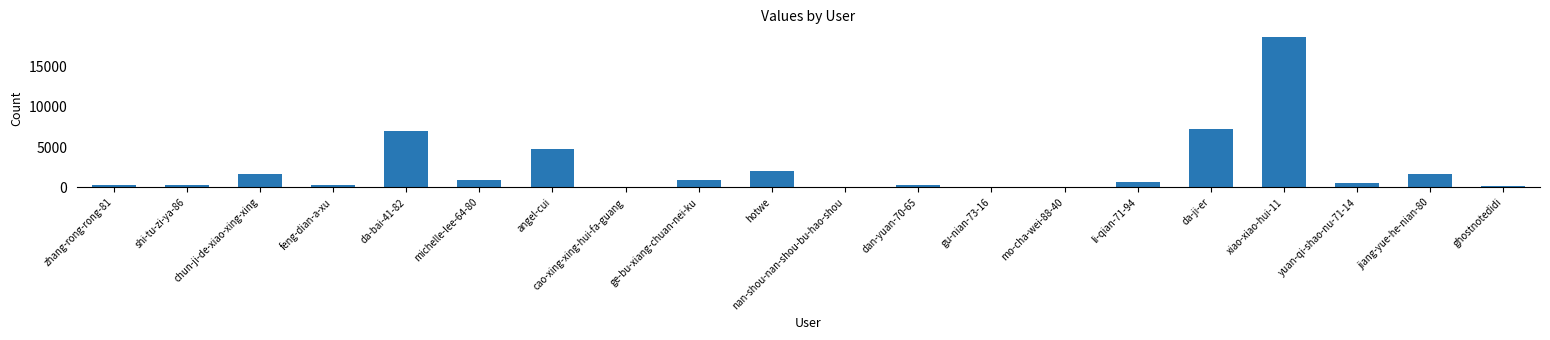

At which category does the chart reach its peak across all series?

xiao-xiao-hui-11